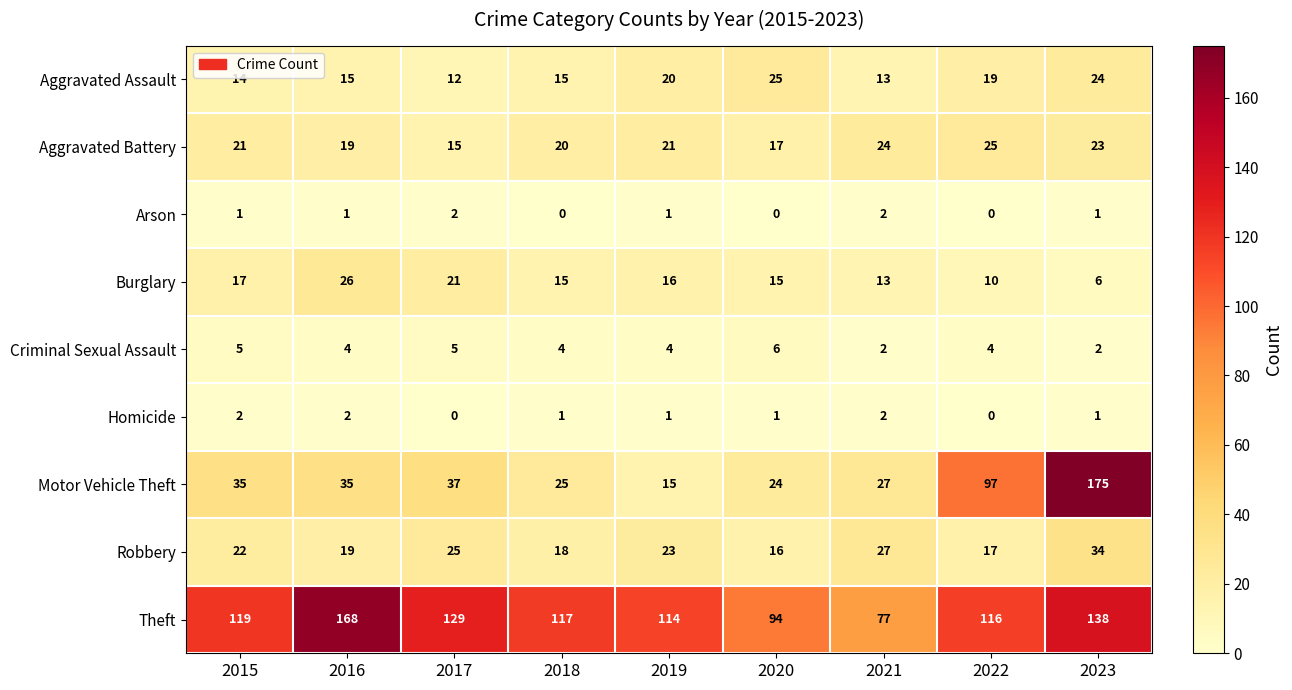

What is the average value of the Motor Vehicle Theft series?

52